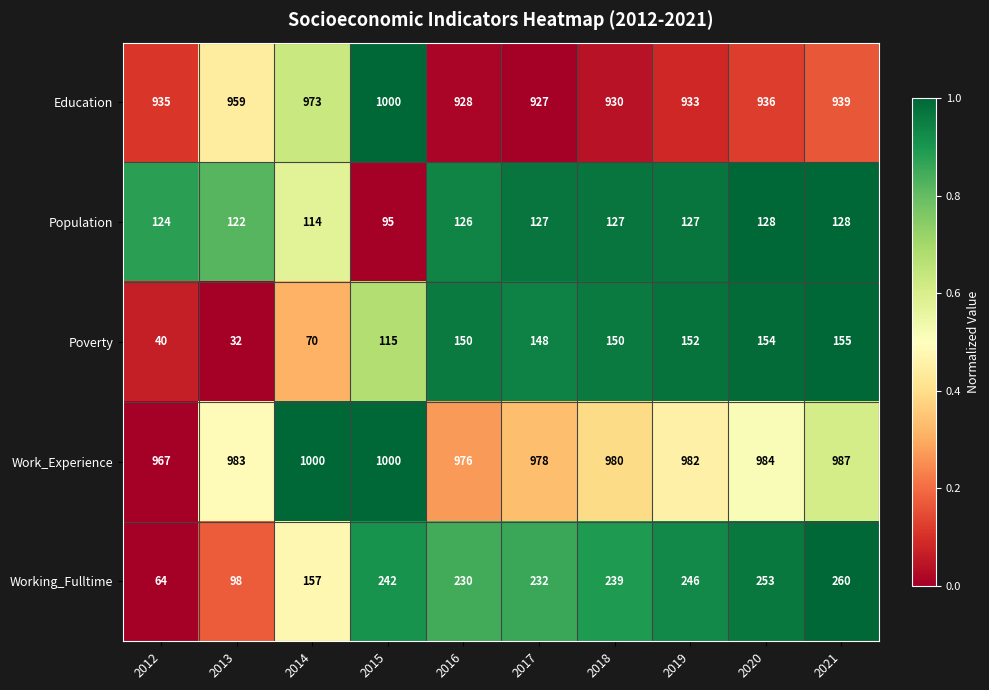

What is the minimum value shown in the chart?

32